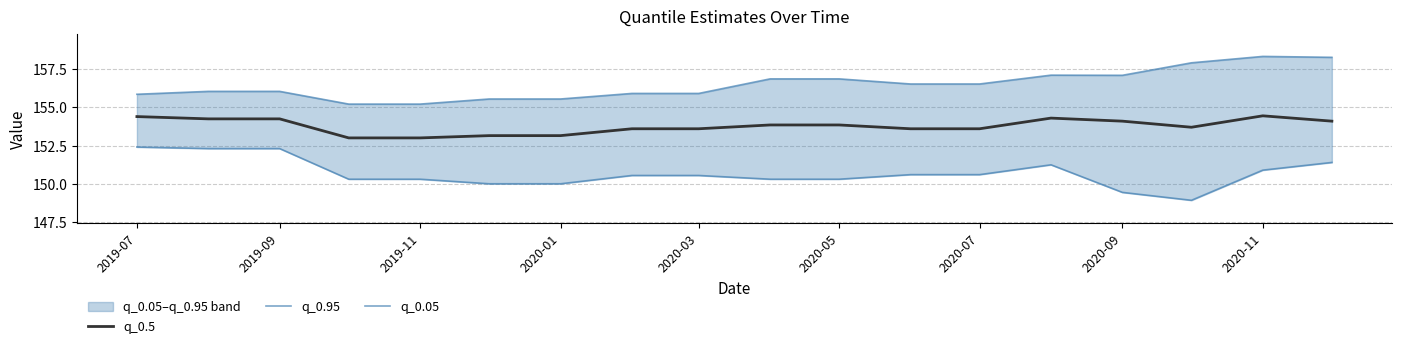

Which series has the largest total across all categories?

q_0.95